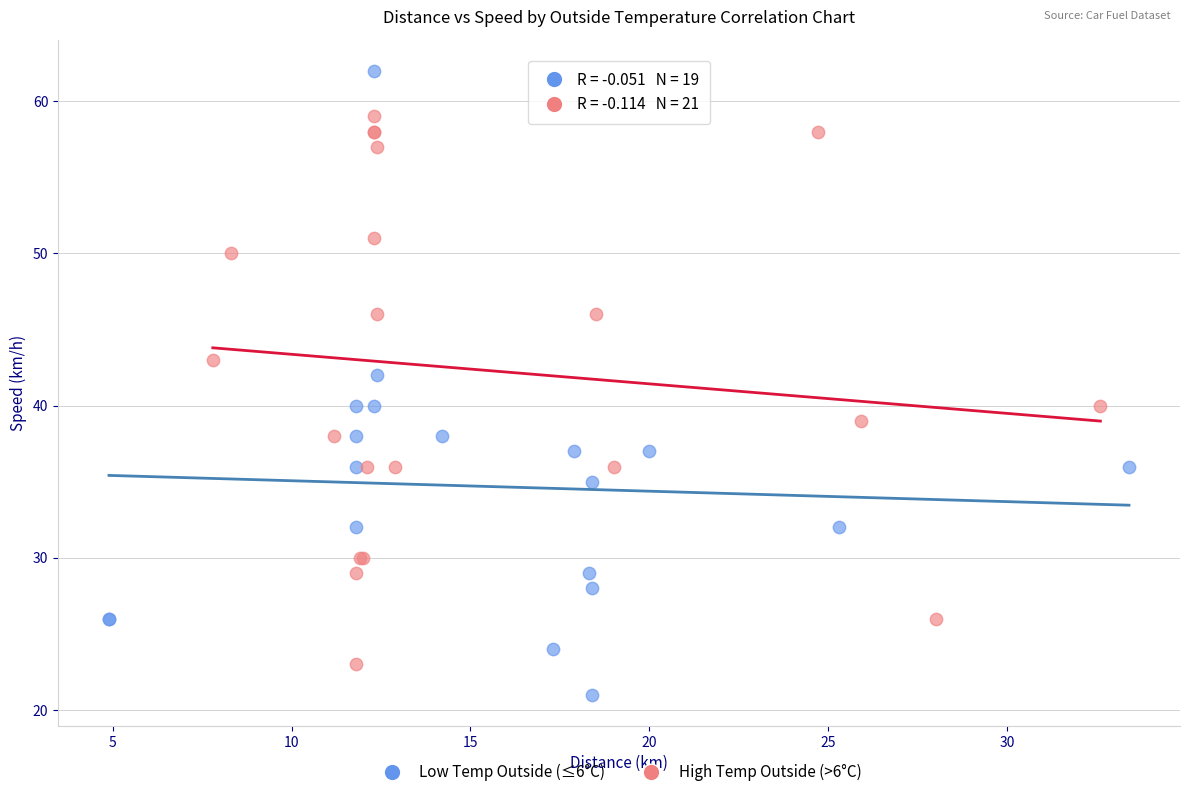

Which series has the largest Y range (max minus min)?

Low Temp Outside (≤6°C)